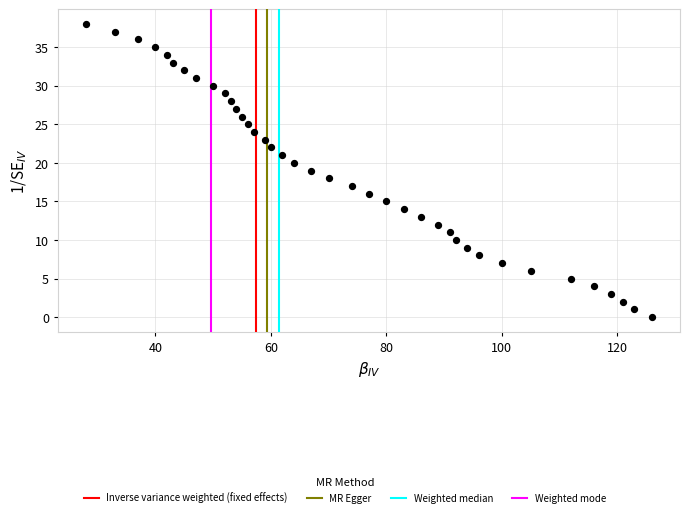

What is the range of Y values (max minus min)?

38